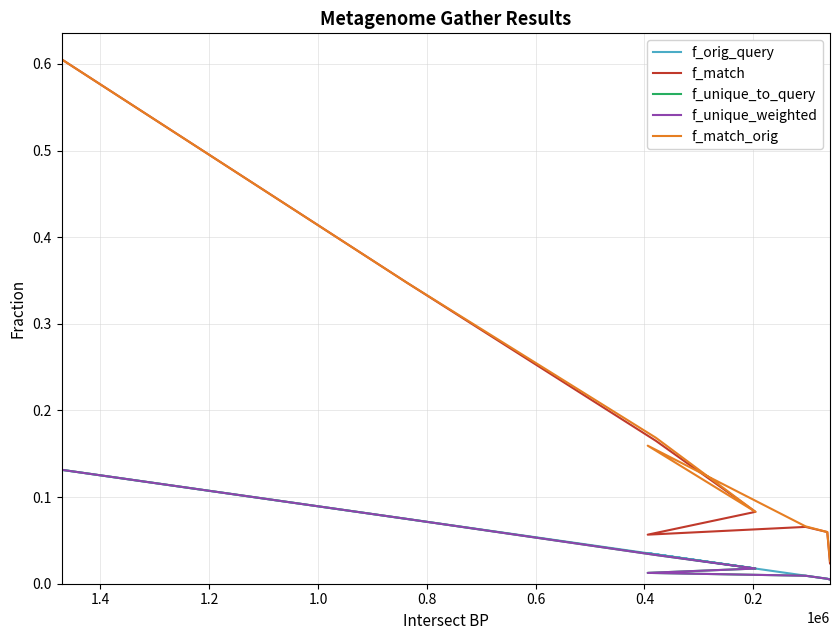

Count the number of categories in the chart.

8